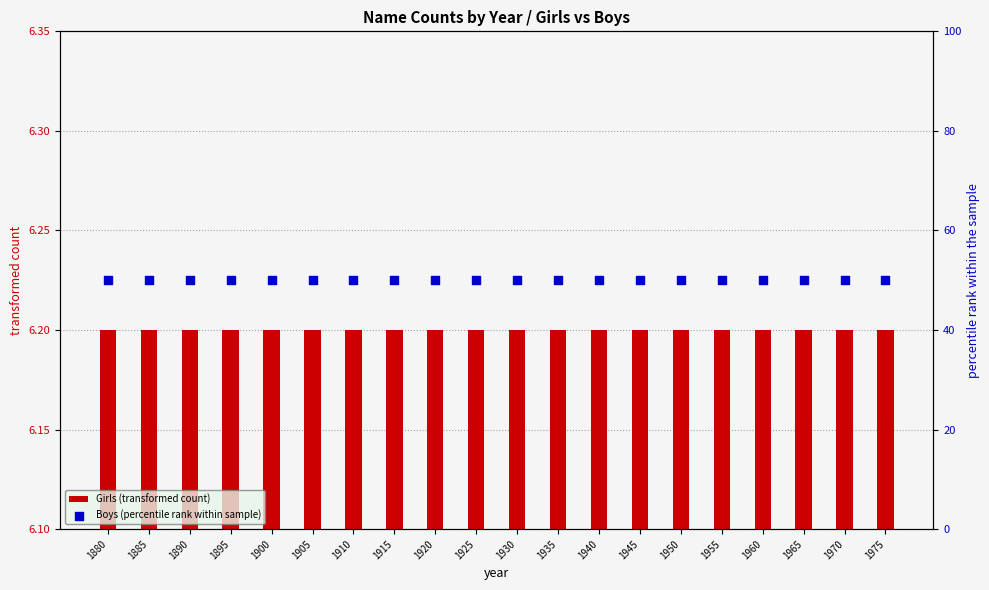

At how many categories does at least one series exceed 26?

20